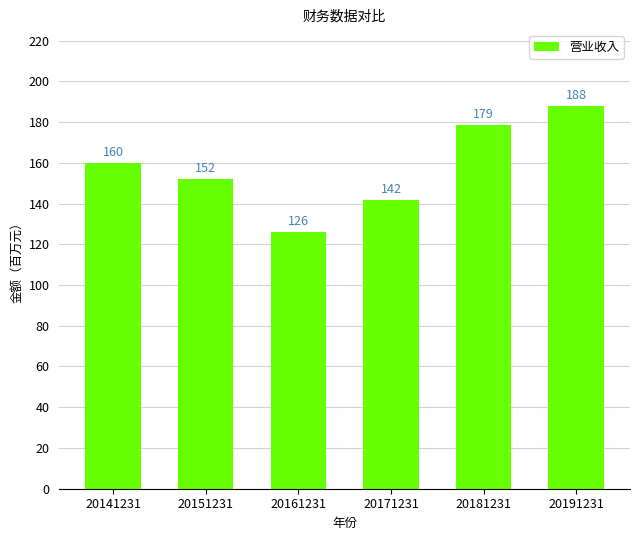

What is the sum of all values?

946.5